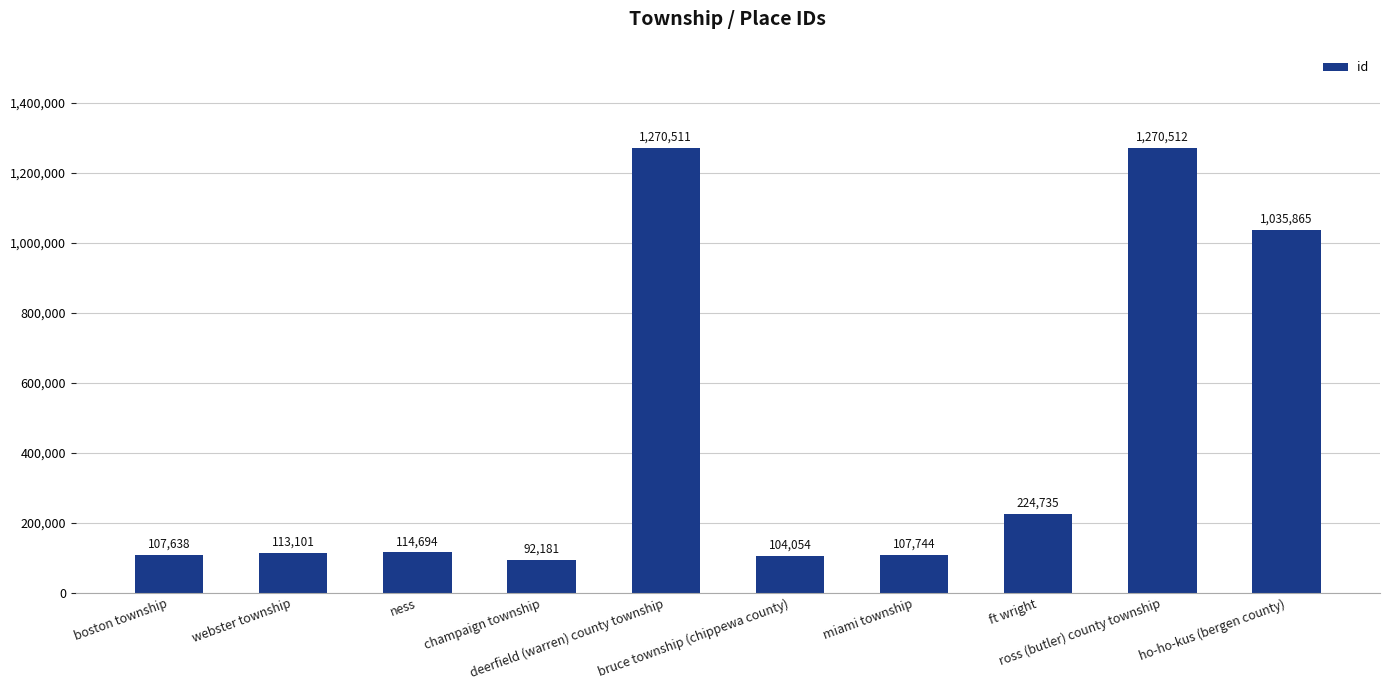

What is the difference between the values at deerfield (warren) county township and webster township?

1157410